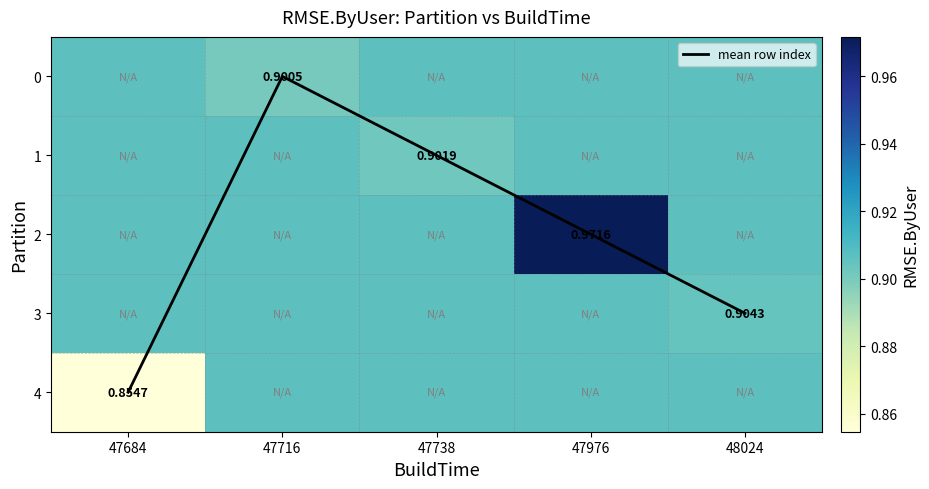

List the labels in order of mean row index value, smallest first.

47716, 47738, 47976, 48024, 47684